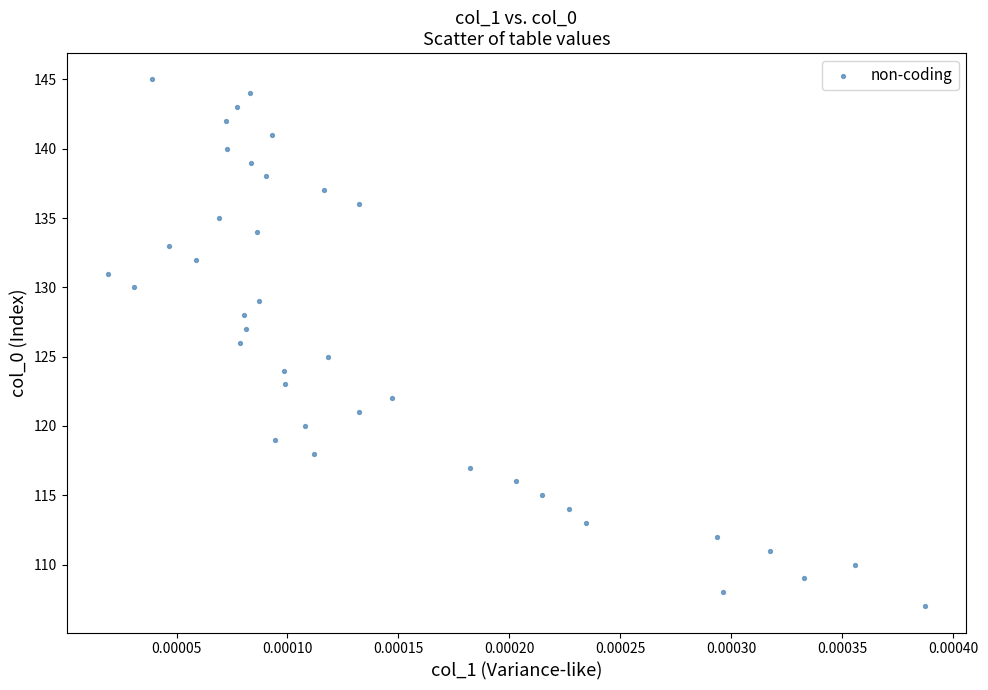

What is the range of Y values (max minus min)?

38